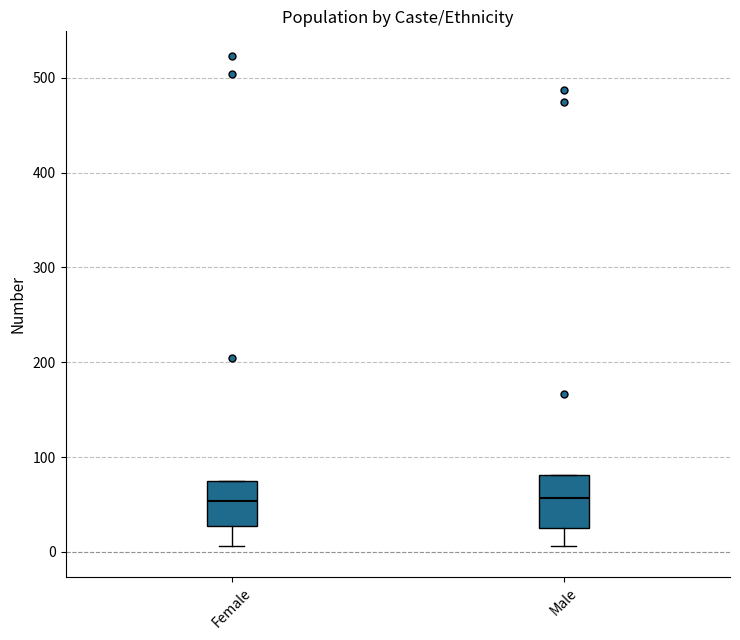

Reading left to right, read every box against the y-axis: the position of its median line, the range the box covers, and the ends of its whiskers. The values are not printed on the chart, so give them approximately, as read against the axis.

Female: median 50, box 30 to 80, whiskers 10 to 80
Male: median 60, box 30 to 80, whiskers 10 to 80